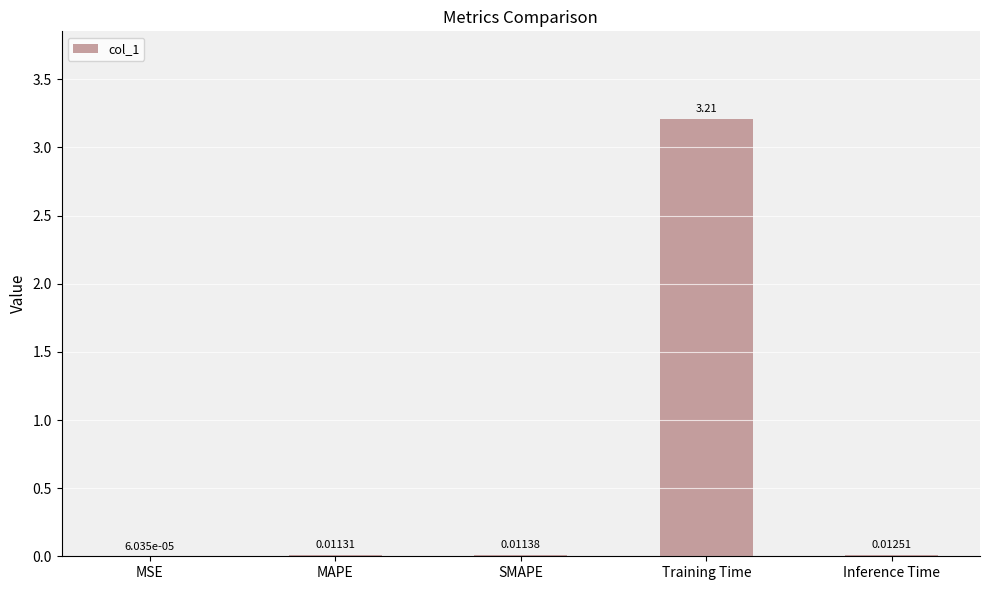

Where is the data nearest to the value 1?

Inference Time